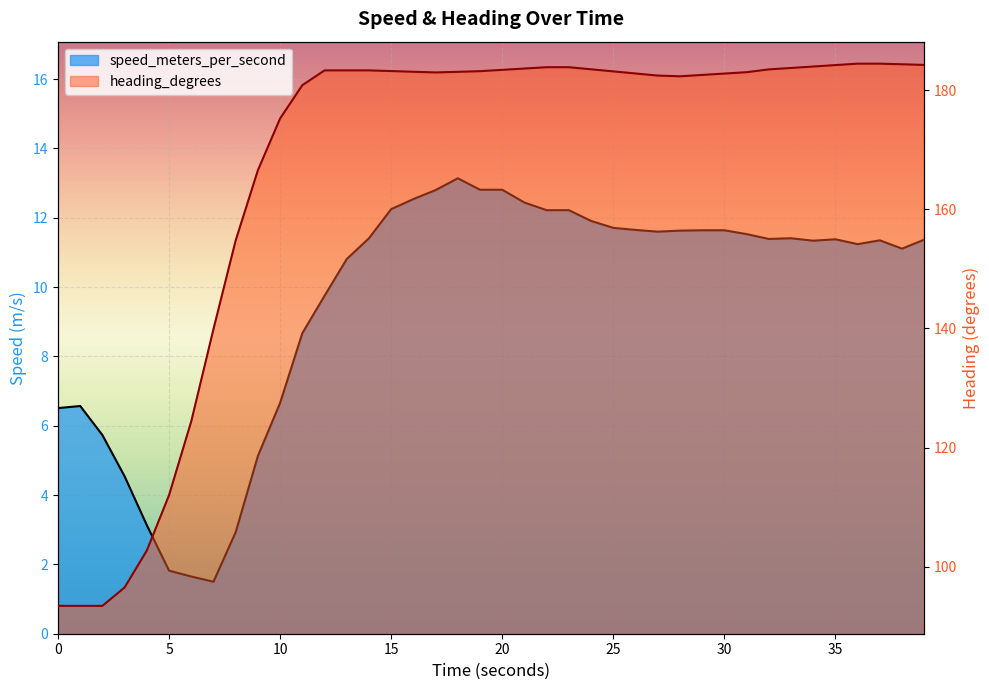

How many values in the speed_meters_per_second series exceed 11?

26